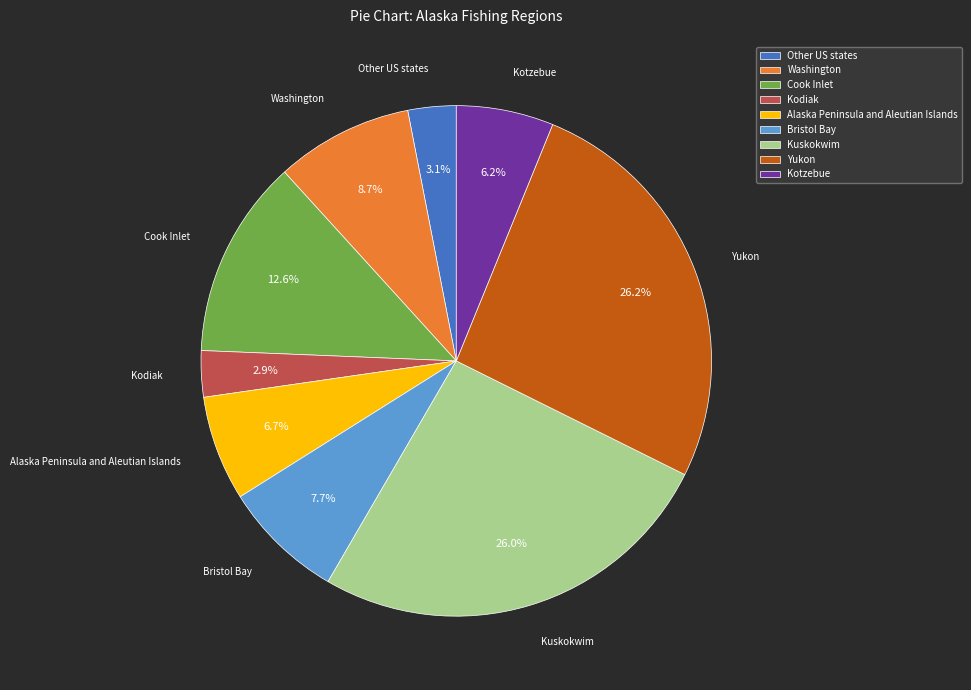

Is Other US states the majority of the pie?

No